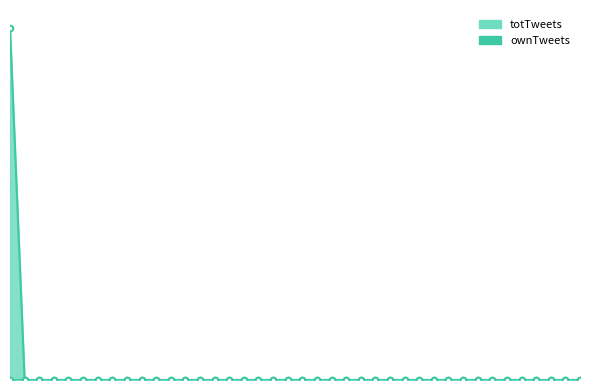

Reading right to left, extract all data points from this chart.

totTweets_line: 39=0	38=0	37=0	36=0	35=0	34=0	33=0	32=0	31=0	30=0	29=0	28=0	27=0	26=0	25=0	24=0	23=0	22=0	21=0	20=0	19=0	18=0	17=0	16=0	15=0	14=0	13=0	12=0	11=0	10=0	9=0	8=0	7=0	6=0	5=0	4=0	3=0	2=0	1=0	0=1
ownTweets_line: 39=0	38=0	37=0	36=0	35=0	34=0	33=0	32=0	31=0	30=0	29=0	28=0	27=0	26=0	25=0	24=0	23=0	22=0	21=0	20=0	19=0	18=0	17=0	16=0	15=0	14=0	13=0	12=0	11=0	10=0	9=0	8=0	7=0	6=0	5=0	4=0	3=0	2=0	1=0	0=0